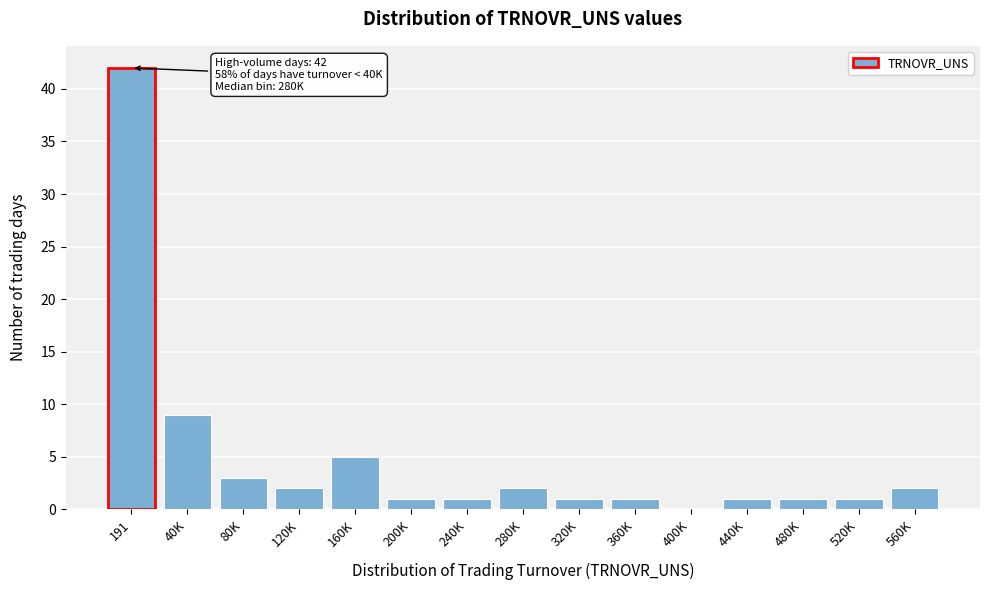

Reading left to right, what are all the values shown in this chart?

191=42	40K=9	80K=3	120K=2	160K=5	200K=1	240K=1	280K=2	320K=1	360K=1	400K=0	440K=1	480K=1	520K=1	560K=2